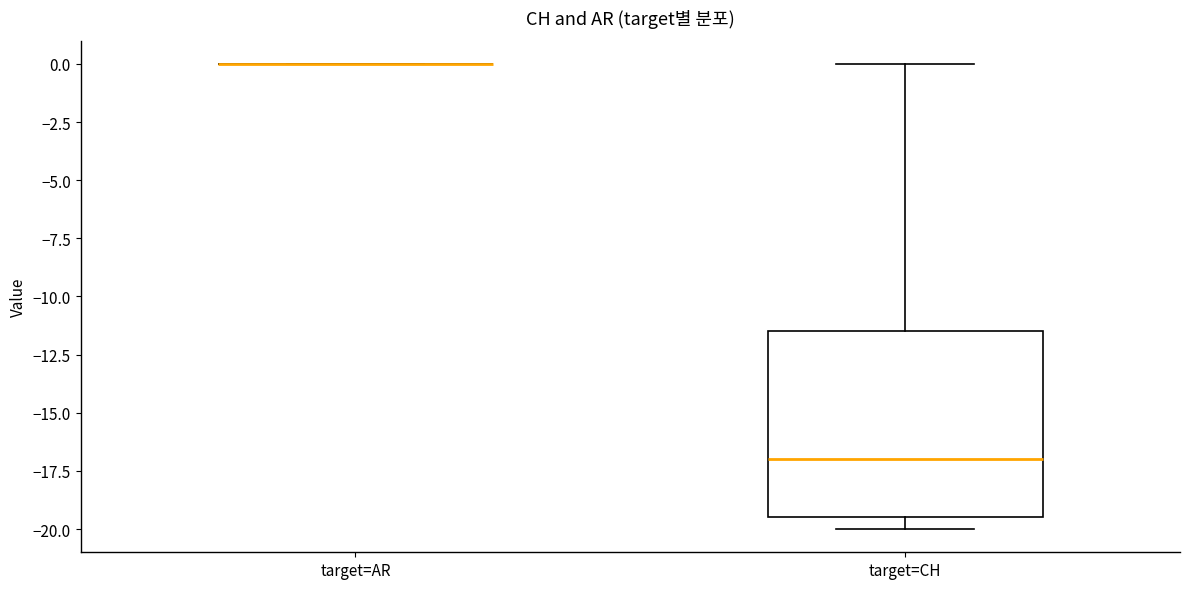

Reading left to right, transcribe this box plot: for each box, give where its median line is, the range the box spans, and where its two whiskers end, as read against the y-axis. The values are not printed on the chart, so give them approximately, as read against the axis.

target=AR: box collapsed to a line at 0.0, whiskers 0.0 to 0.0
target=CH: median -17.0, box -19.5 to -11.5, whiskers -20.0 to 0.0